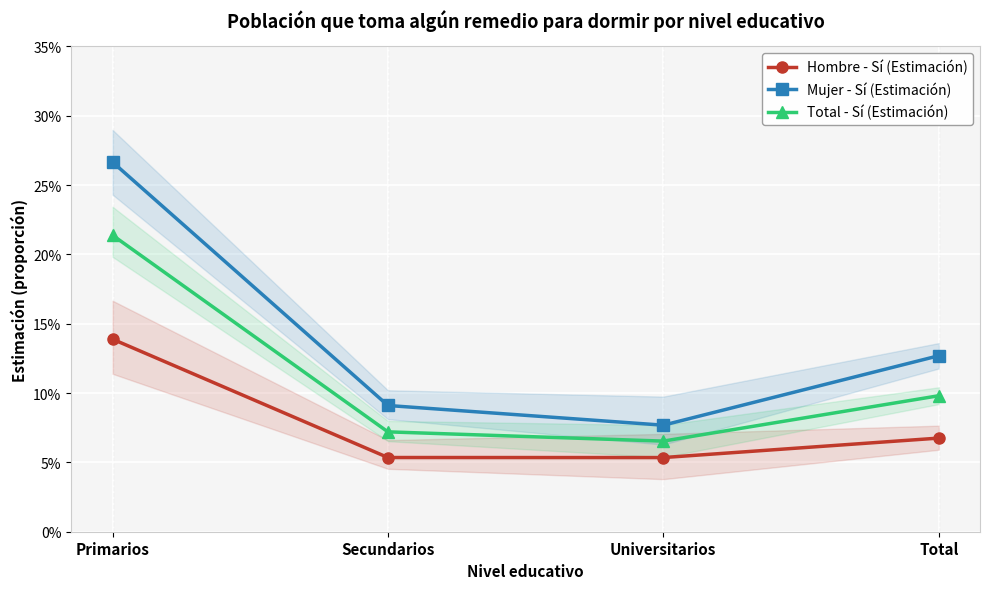

At how many categories does at least one series exceed 0?

4